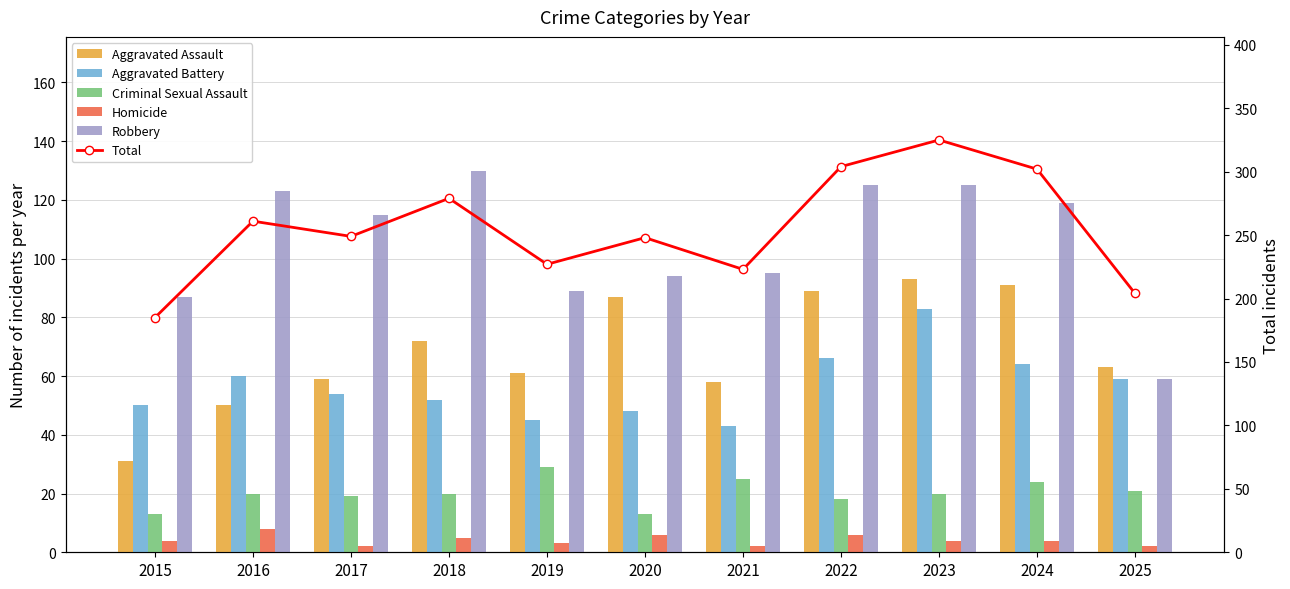

What is the total value across all series at 2019?

454